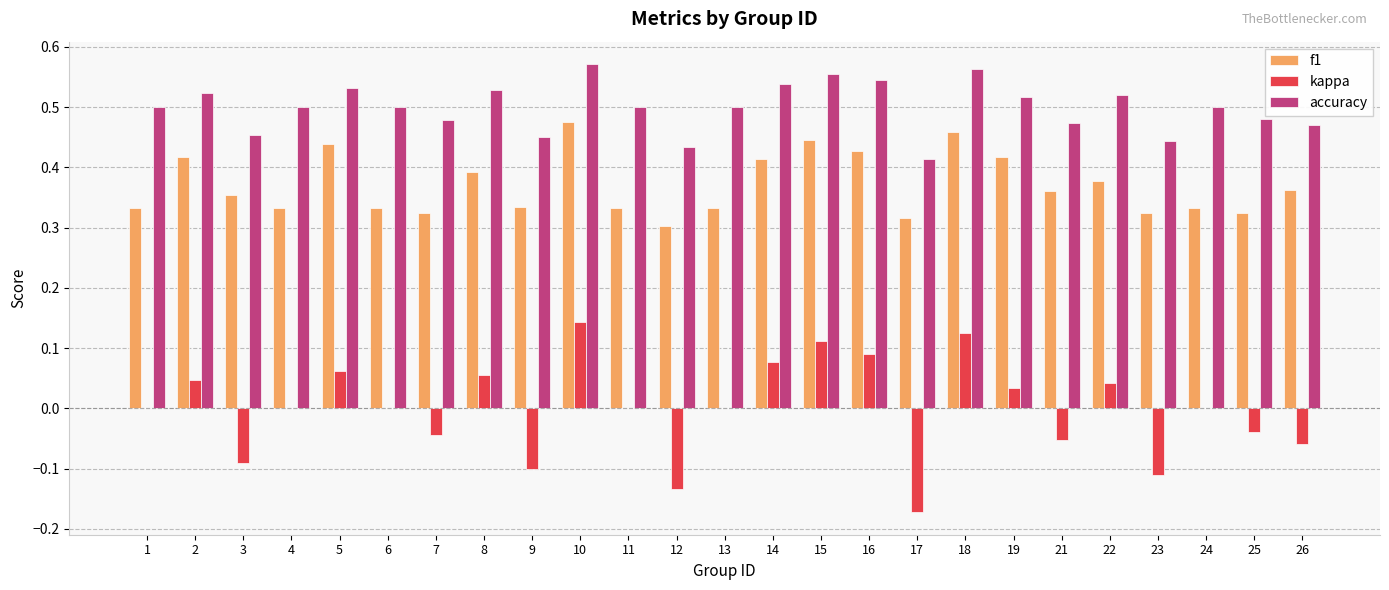

How many groups of bars are there?

25